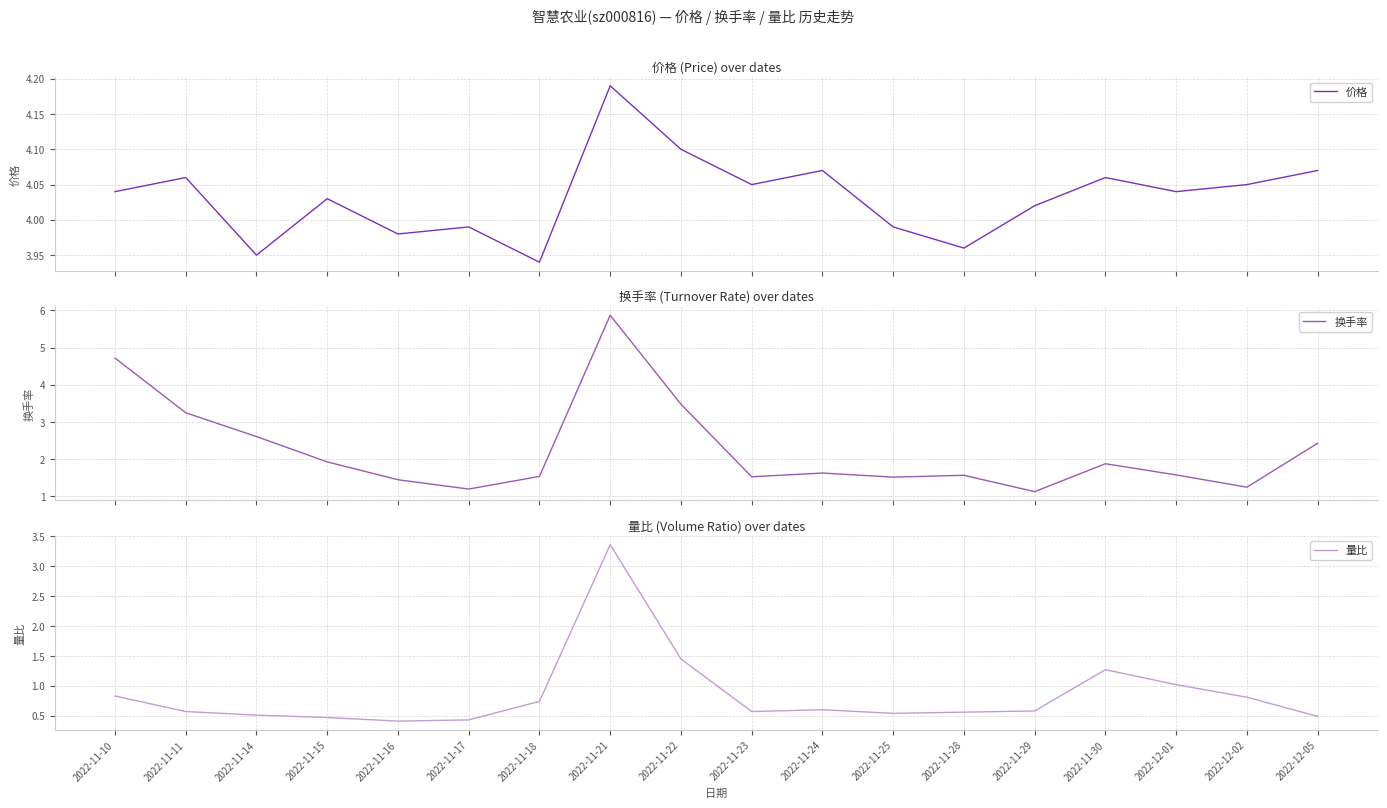

What position from the left is 2022-11-17?

6